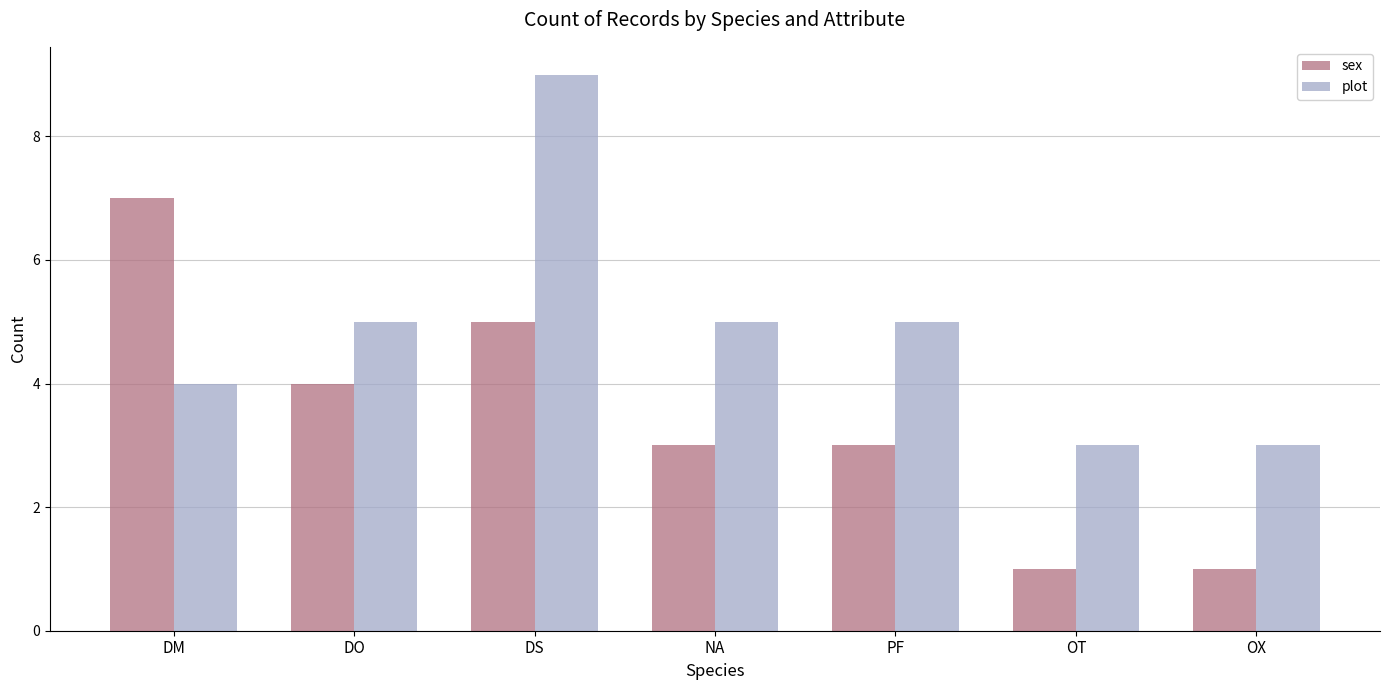

The value of sex at PF is 1. True or false?

False